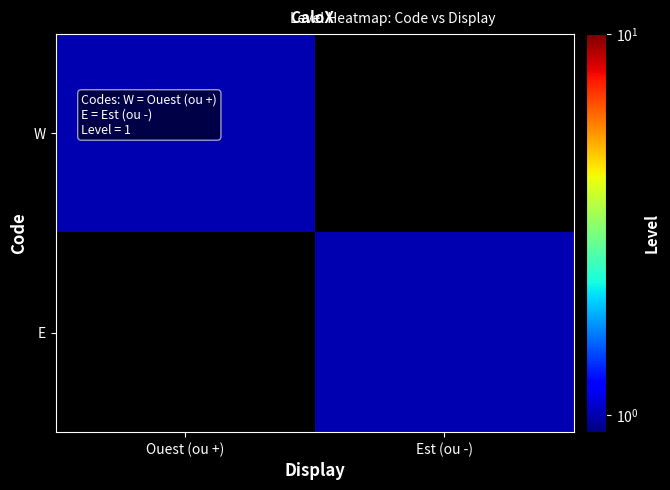

Reading left to right, extract all data points from this chart.

W: Ouest (ou +)=1	Est (ou -)=0
E: Ouest (ou +)=0	Est (ou -)=1